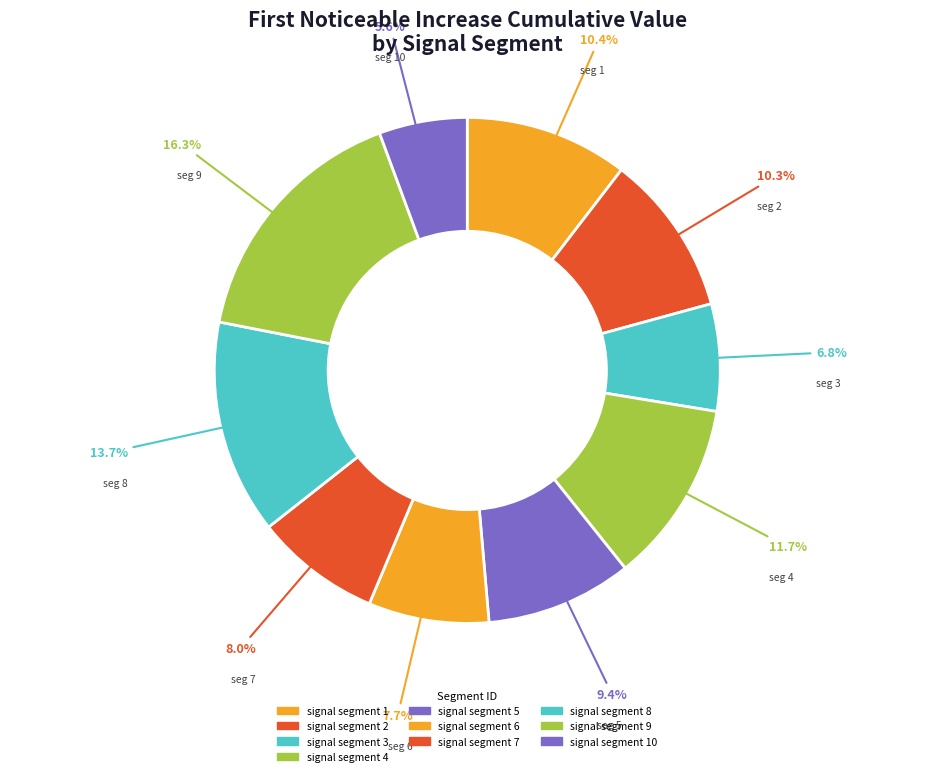

Is signal segment 2 the majority of the pie?

No